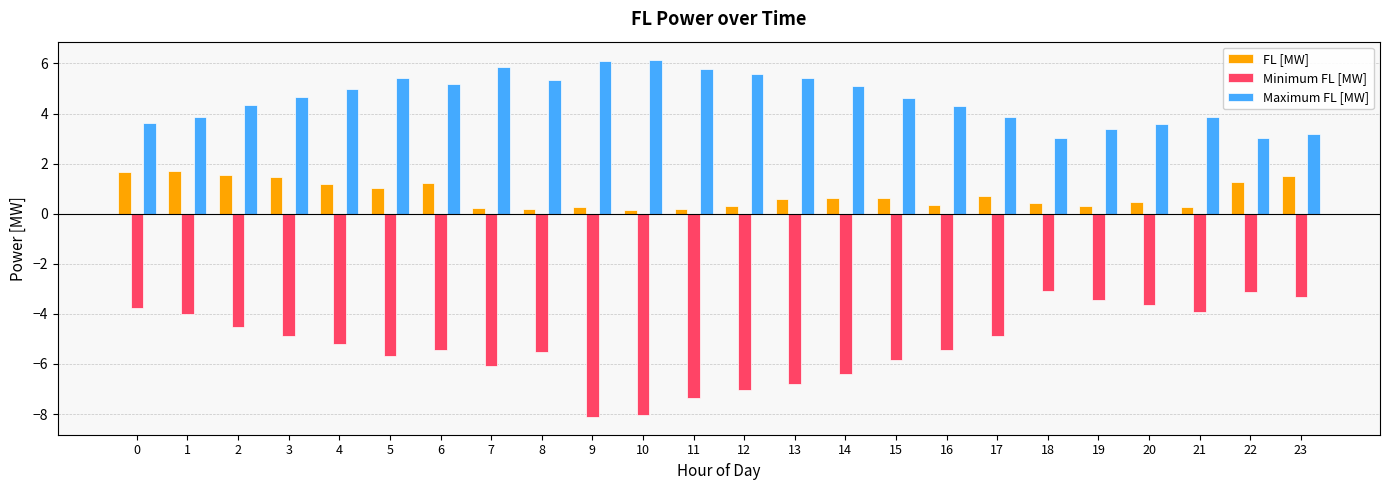

How many groups of bars are there?

24